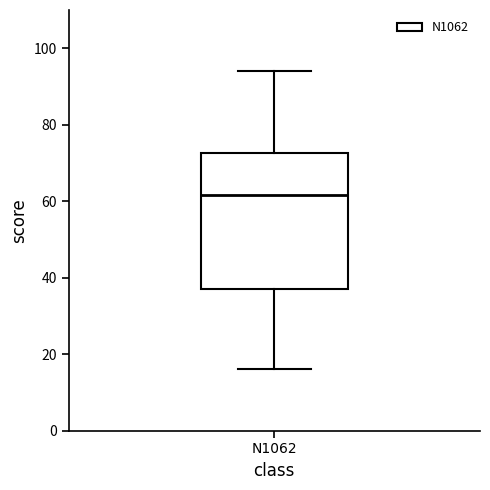

Read this box plot against the y-axis: the position of the median line, the range covered by the box, and the ends of both whiskers. The values are not printed on the chart, so give them approximately, as read against the axis.

median 62, box 38 to 72, whiskers 16 to 94